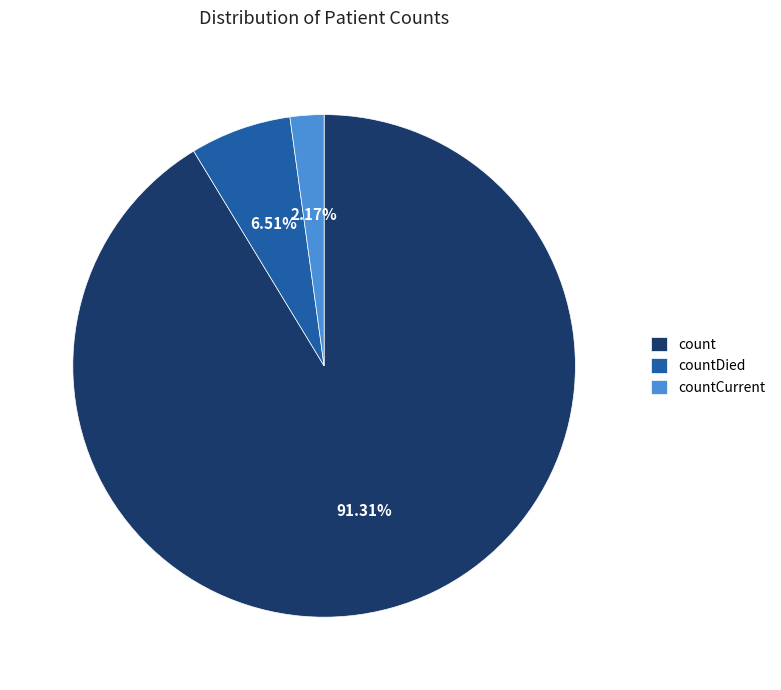

What is the largest slice in the pie chart?

count